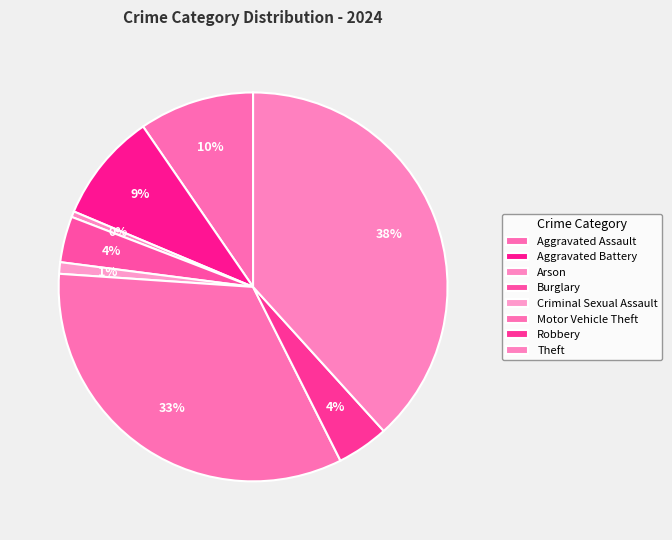

How many segments does this pie chart have?

8